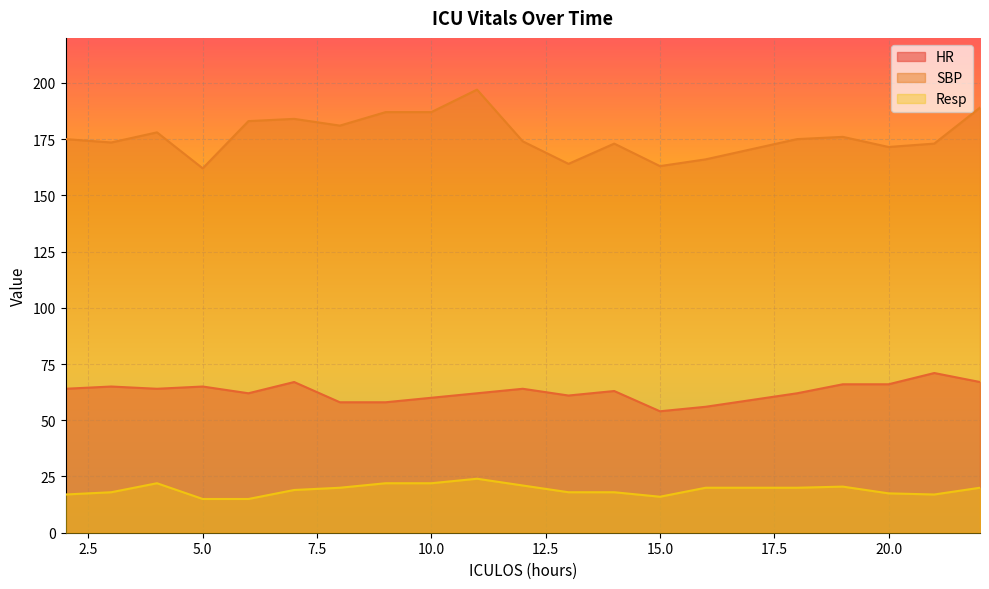

How many categories are shown in the chart?

20